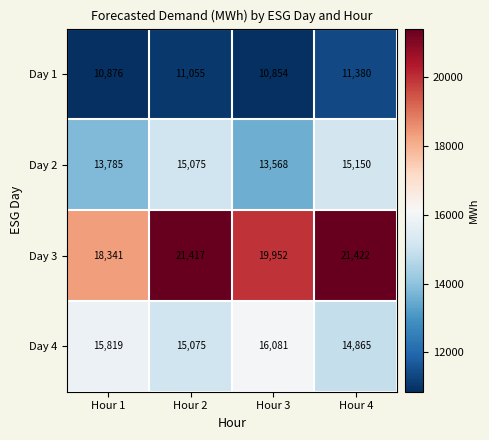

Where is Day 3 nearest to the value 19881?

Hour 3